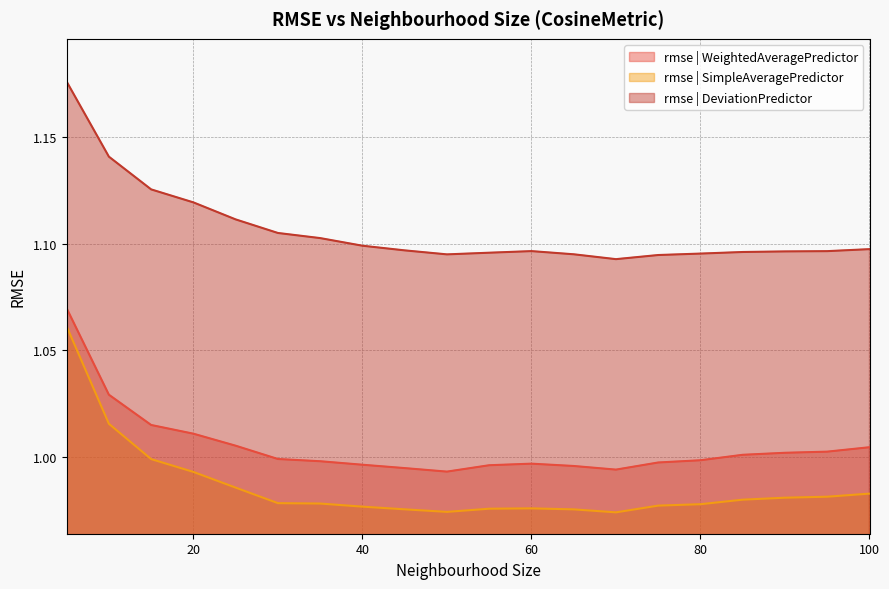

What is the sum of all rmse | SimpleAveragePredictor values?

19.7